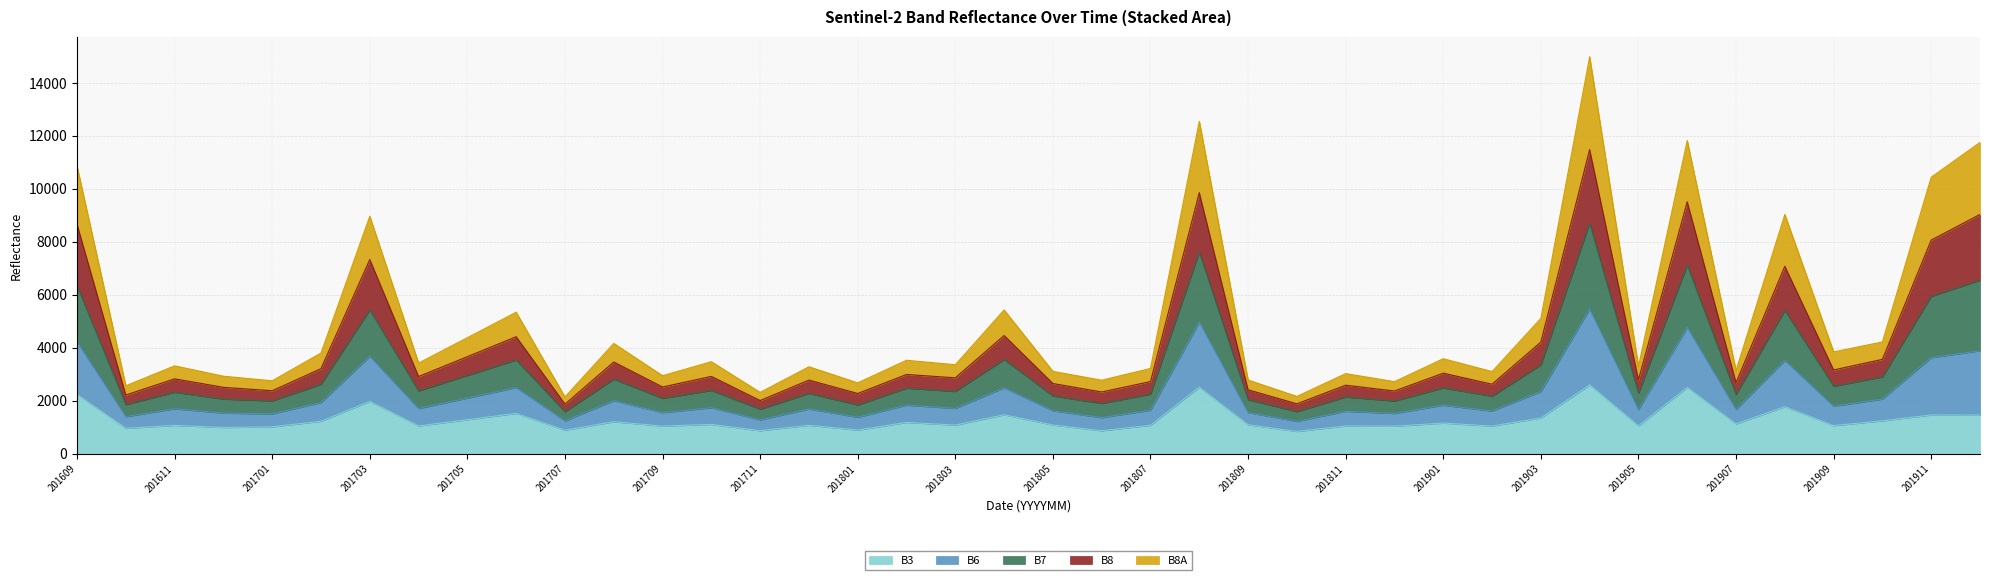

What is the total value across all series at 201609?

10861